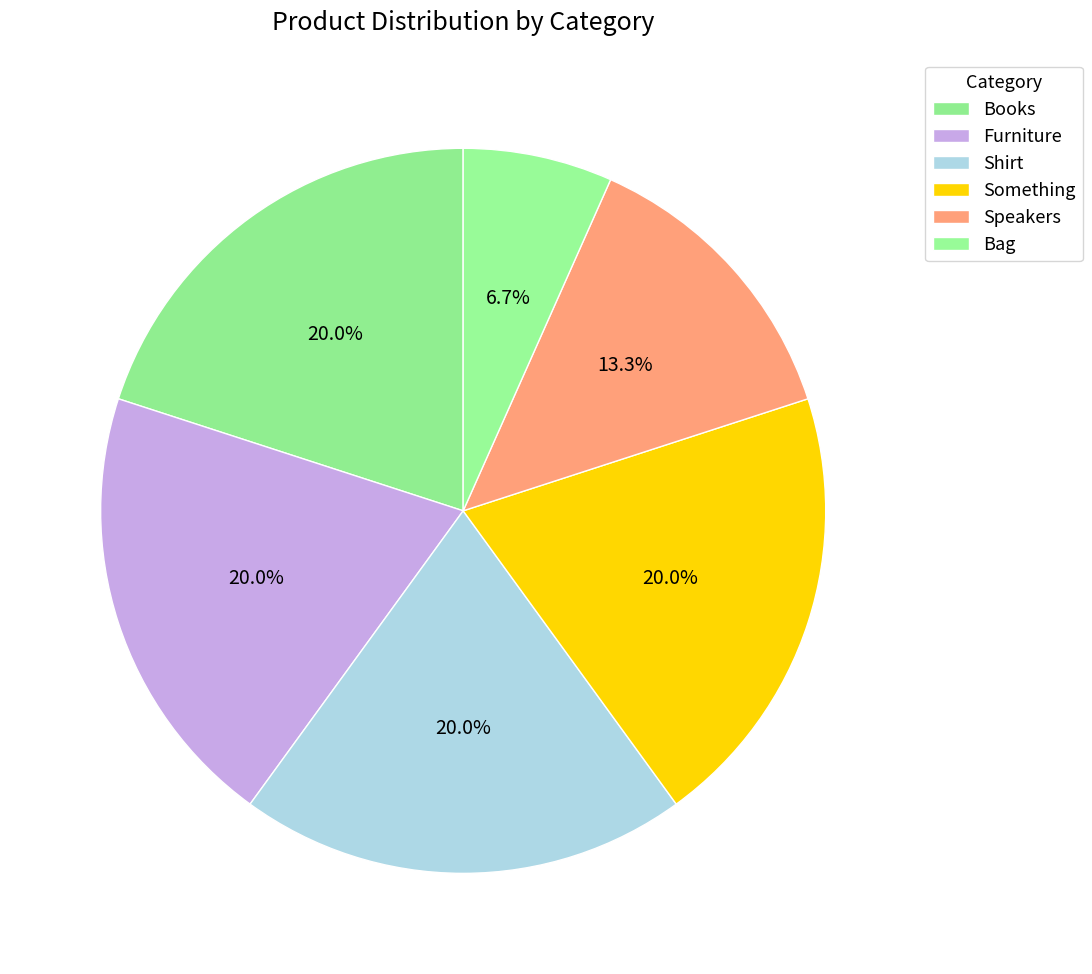

The Something slice represents 7% of the pie. True or false?

False